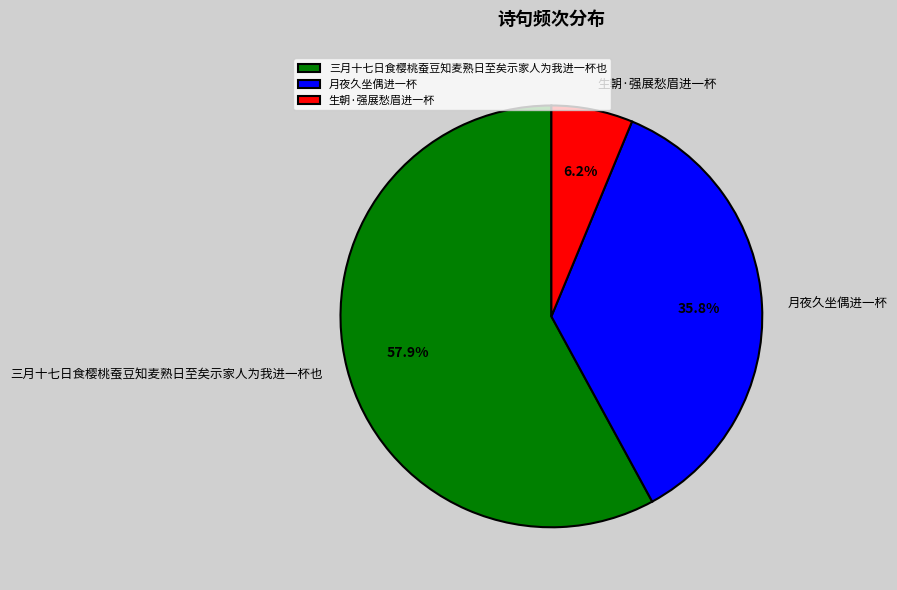

Between 月夜久坐偶进一杯 and 三月十七日食樱桃蚕豆知麦熟日至矣示家人为我进一杯也, which is larger?

三月十七日食樱桃蚕豆知麦熟日至矣示家人为我进一杯也